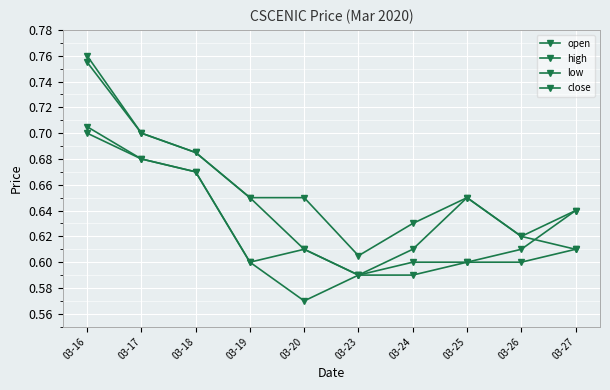

True or false: open has a value of 0.6 at 03-20.

True